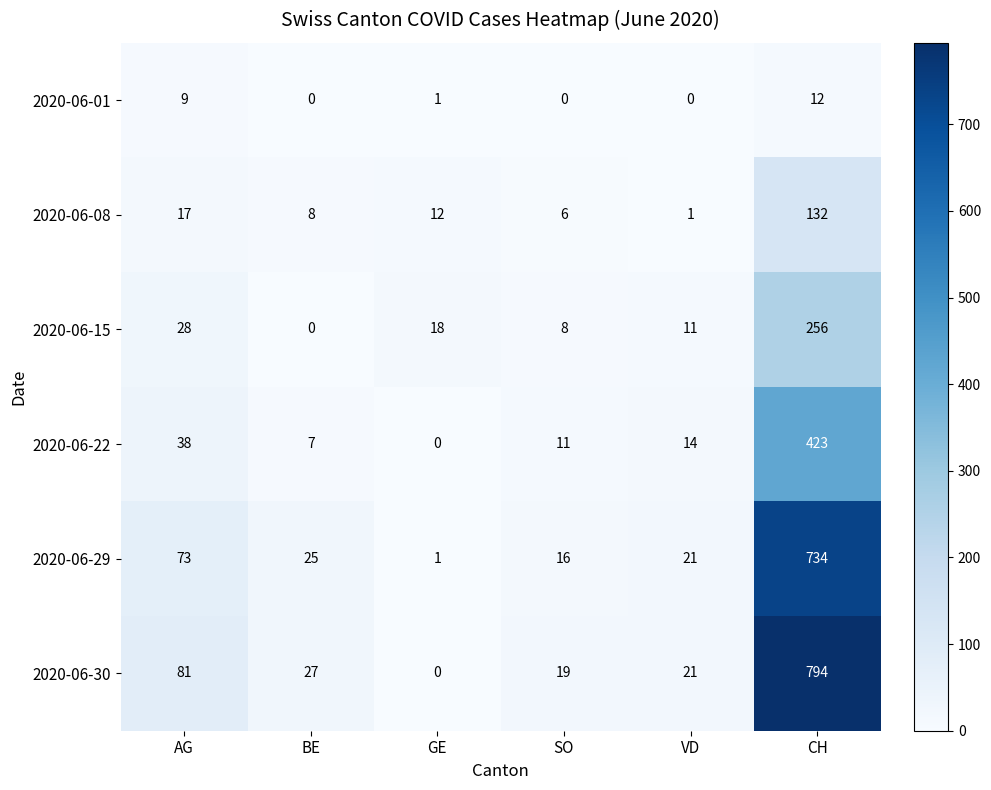

At how many categories does at least one series exceed 611?

1